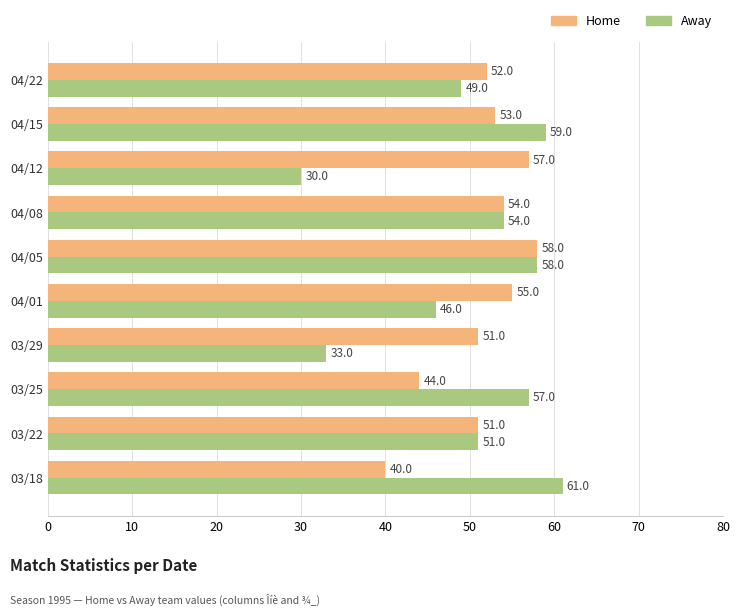

What is the difference between the maximum and minimum values in the Home series?

18